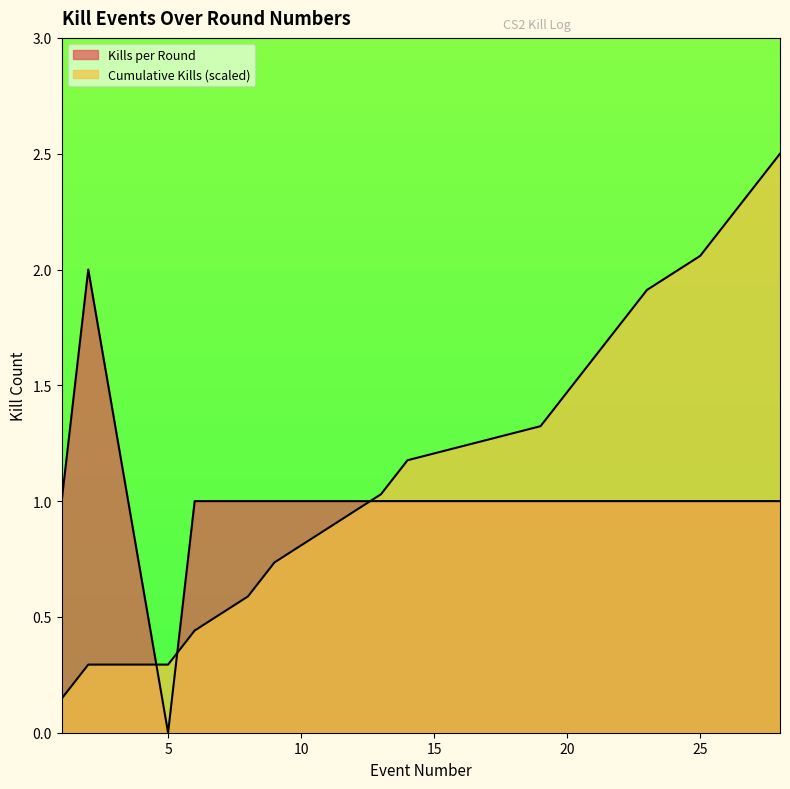

What is the difference between the maximum and minimum values in the Cumulative Kills series?

2.4